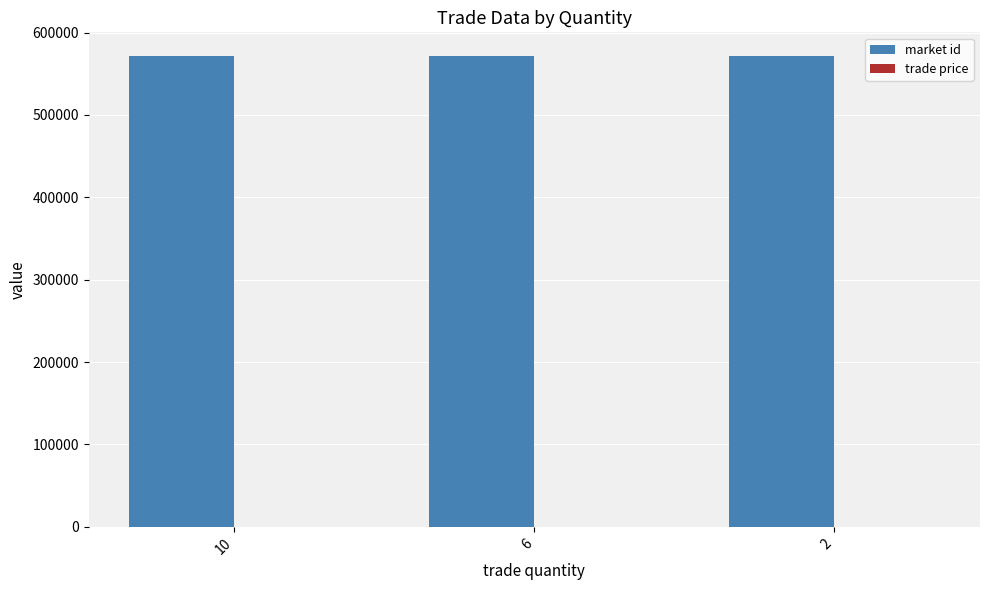

Which series has the largest total across all categories?

market id